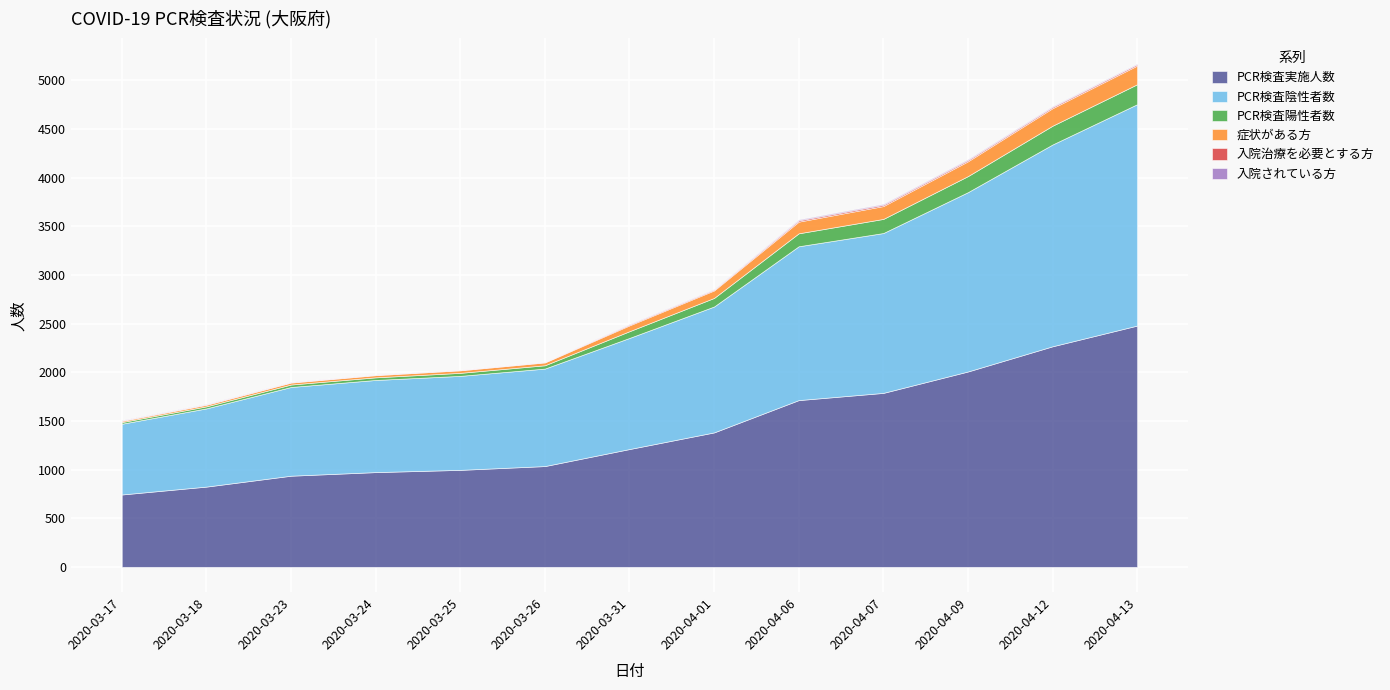

How many distinct data groups are displayed?

6